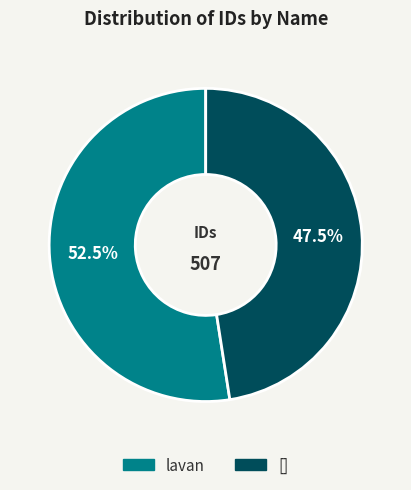

To the nearest percent, what is the average slice percentage?

50%